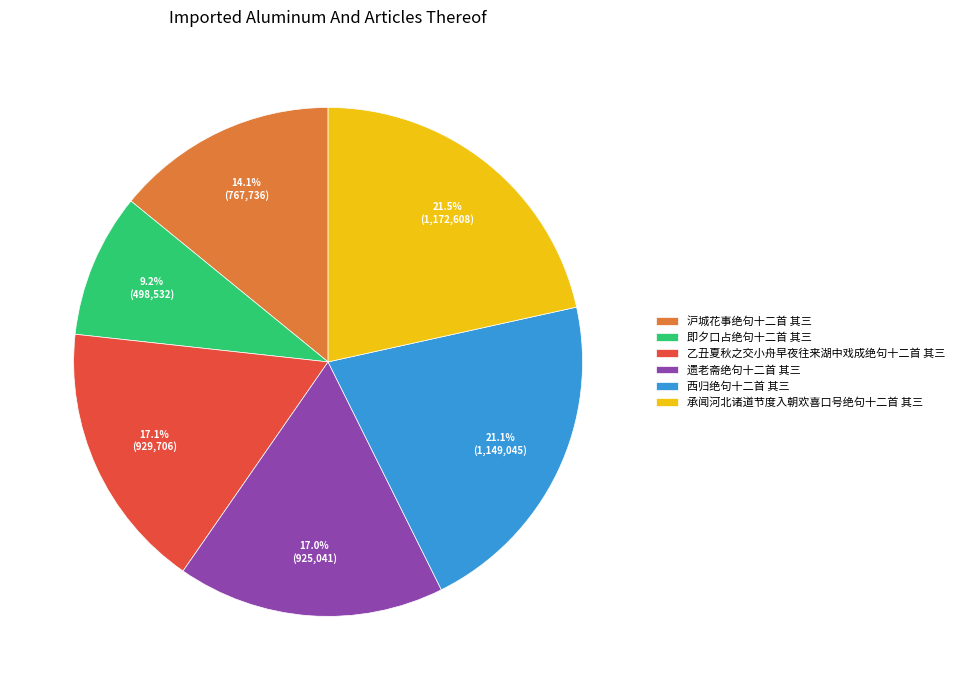

To the nearest percent, what is the difference between the 乙丑夏秋之交小舟早夜往来湖中戏成绝句十二首 其三 and 即夕口占绝句十二首 其三 slice percentages?

8%